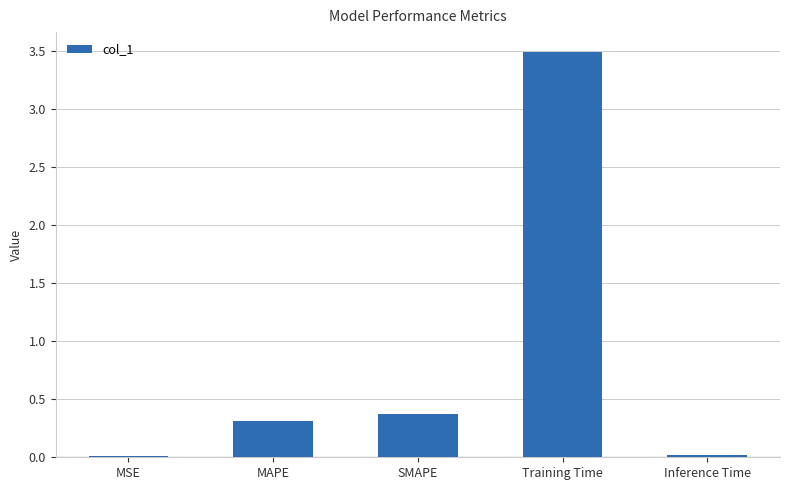

What is the difference between the values at Training Time and MSE?

3.5